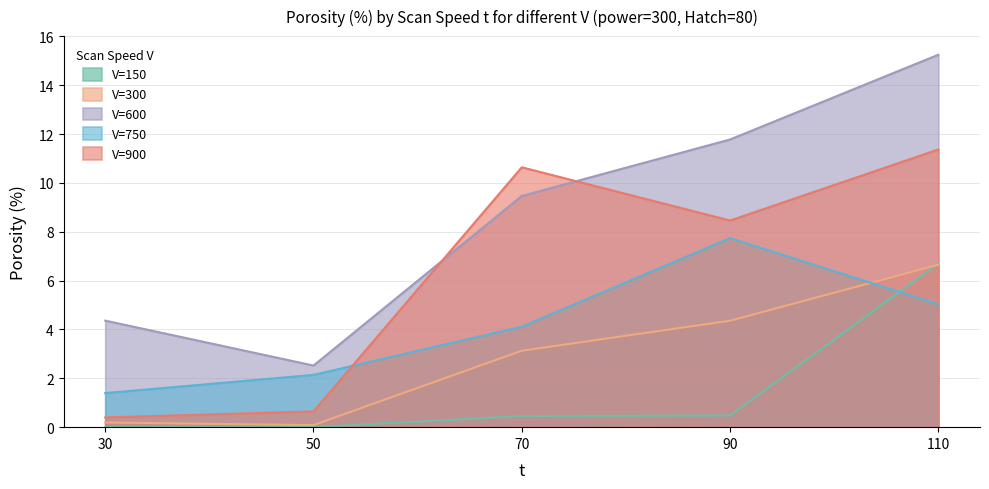

True or false: V=600 and V=150 cross at least once.

False